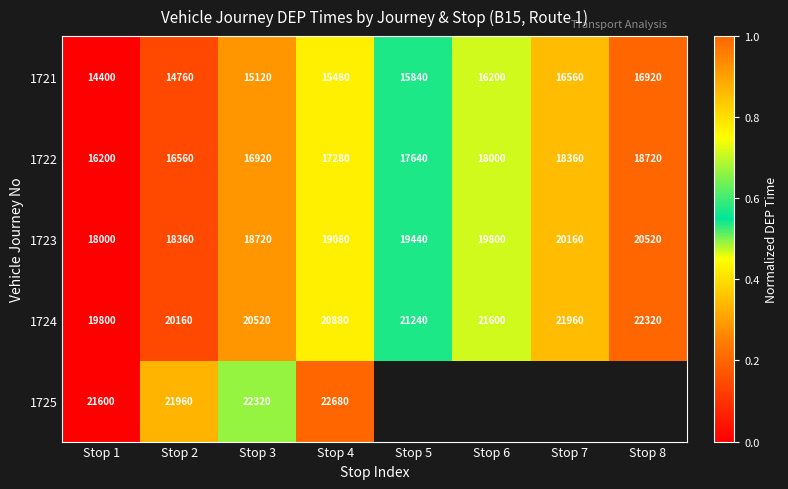

At how many categories does at least one series exceed 0?

7